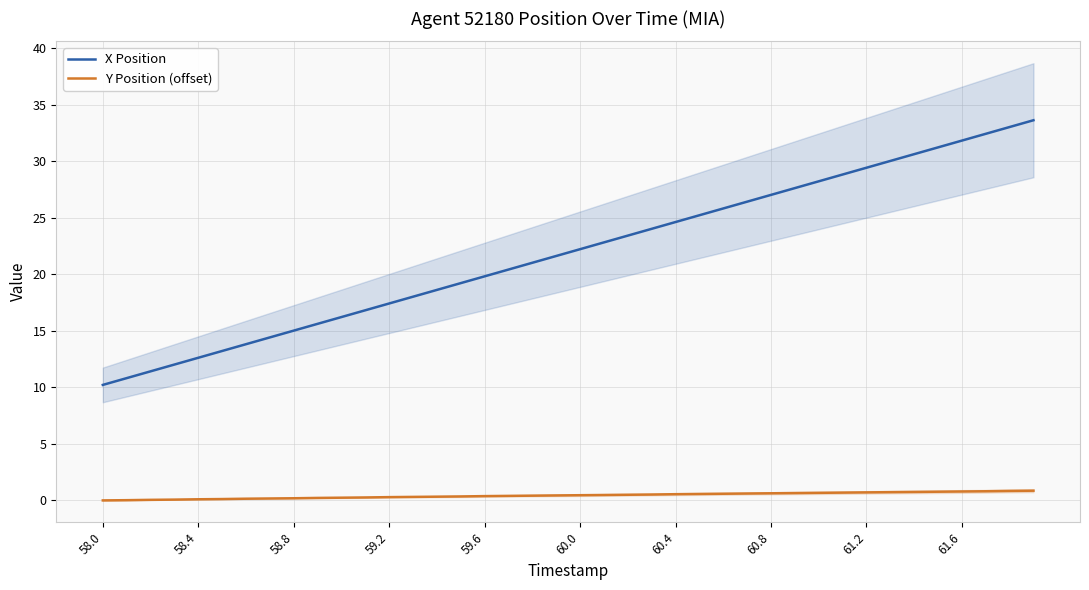

True or false: Y Position (offset) and X Position intersect in this chart.

False